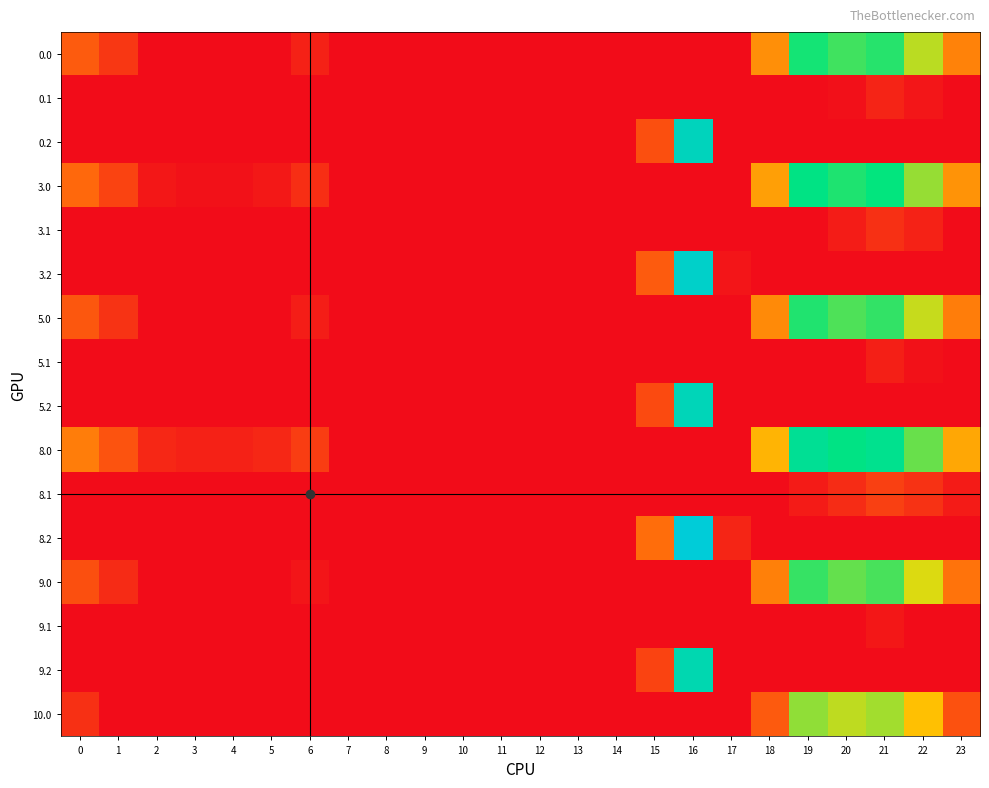

At 2, list the series in order from largest to smallest.

8.0, 3.0, 0.0, 0.1, 0.2, 3.1, 3.2, 5.0, 5.1, 5.2, 8.1, 8.2, 9.0, 9.1, 9.2, 10.0